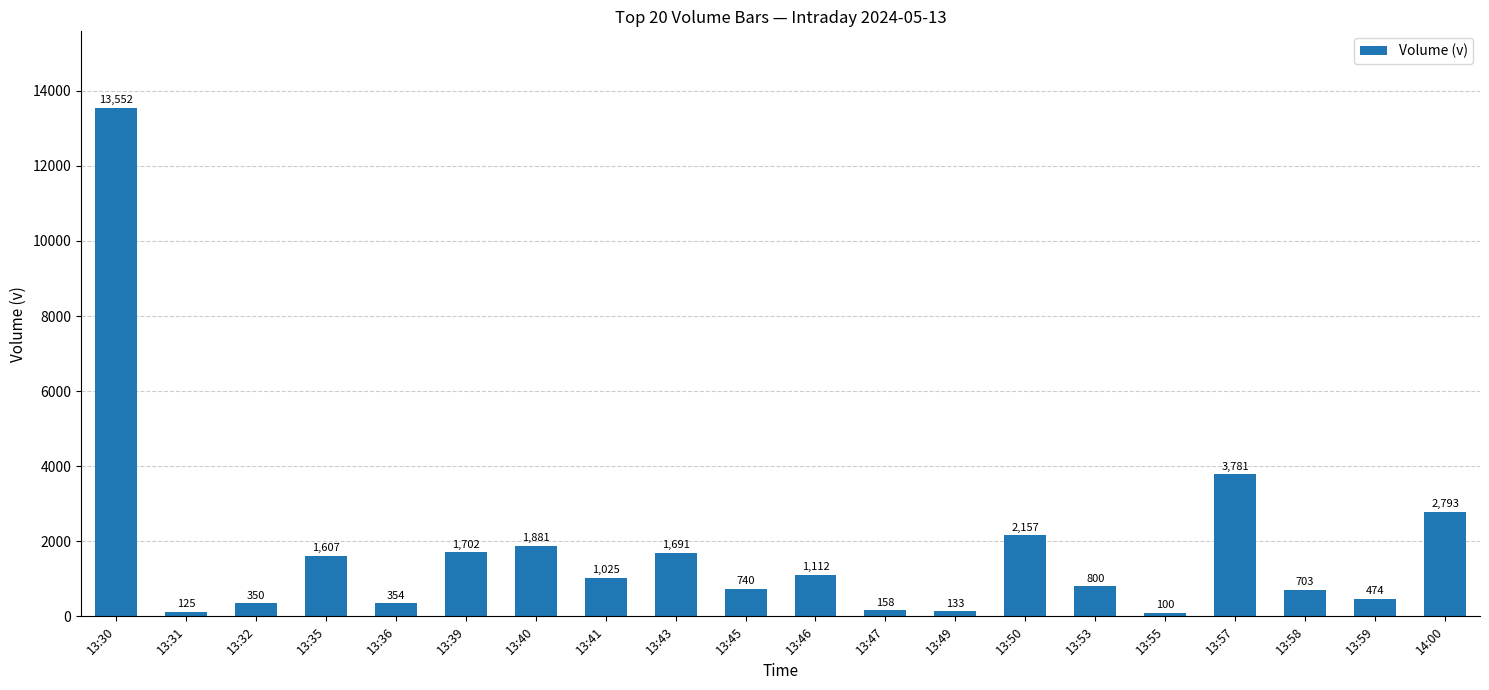

What is the approximate value at 13:58, to the nearest 50?

700